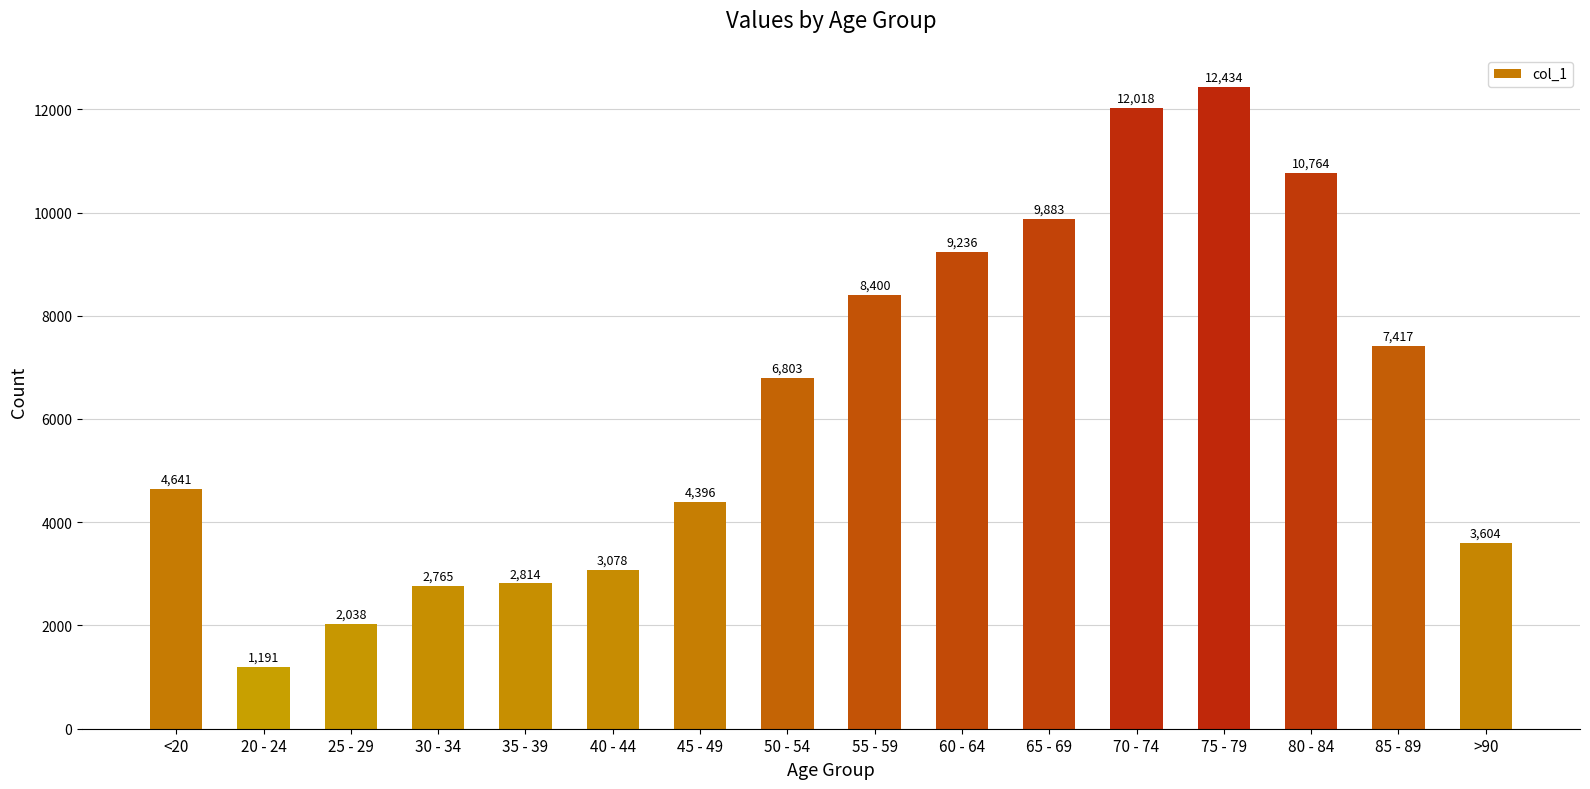

Does the chart contain stacked bars?

No